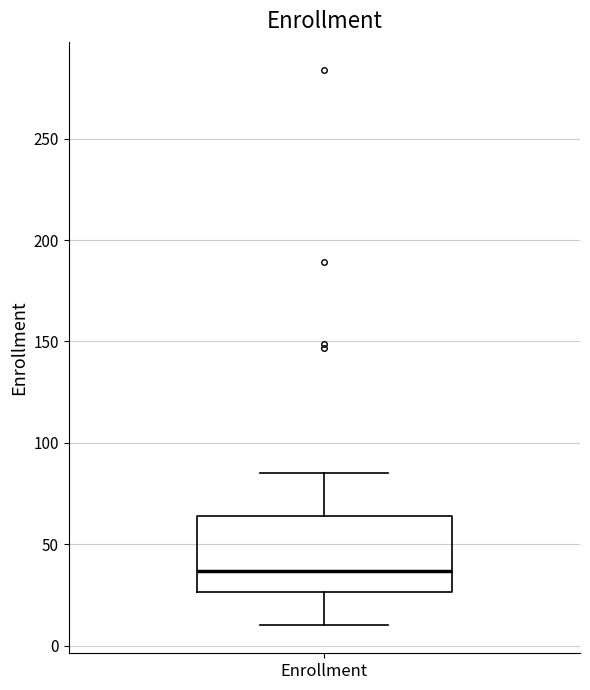

Transcribe this box plot: give where the median line is, the range the box spans, and where the two whiskers end, as read against the y-axis. The values are not printed on the chart, so give them approximately, as read against the axis.

median 35, box 25 to 65, whiskers 10 to 85